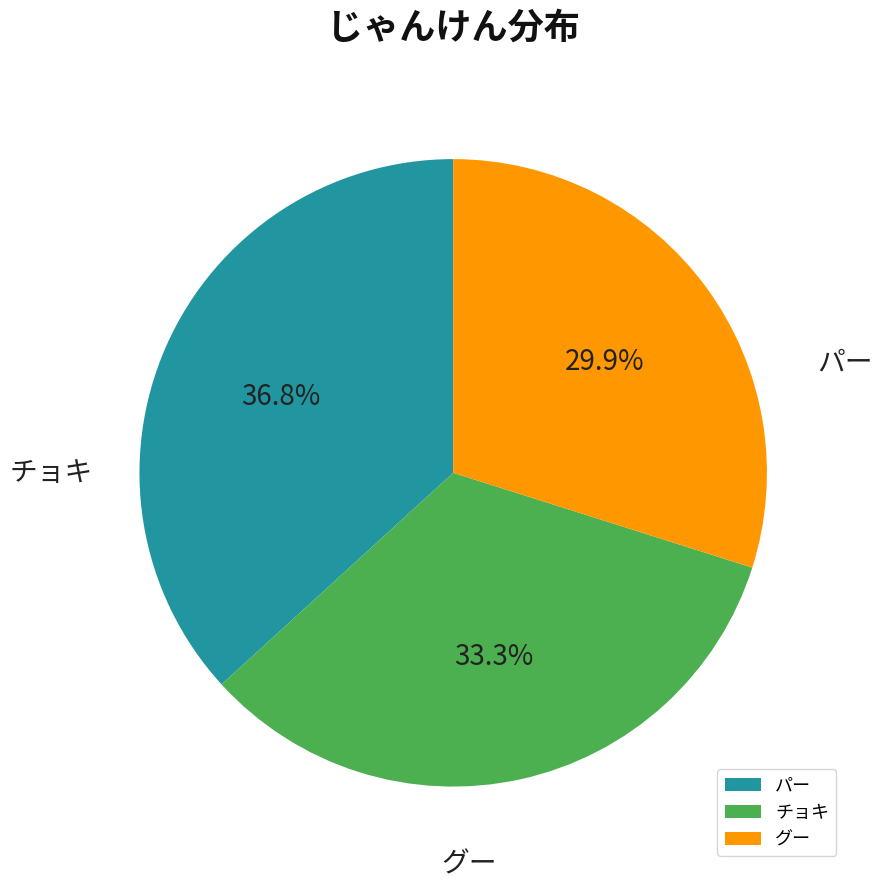

The パー slice represents 37% of the pie. True or false?

True